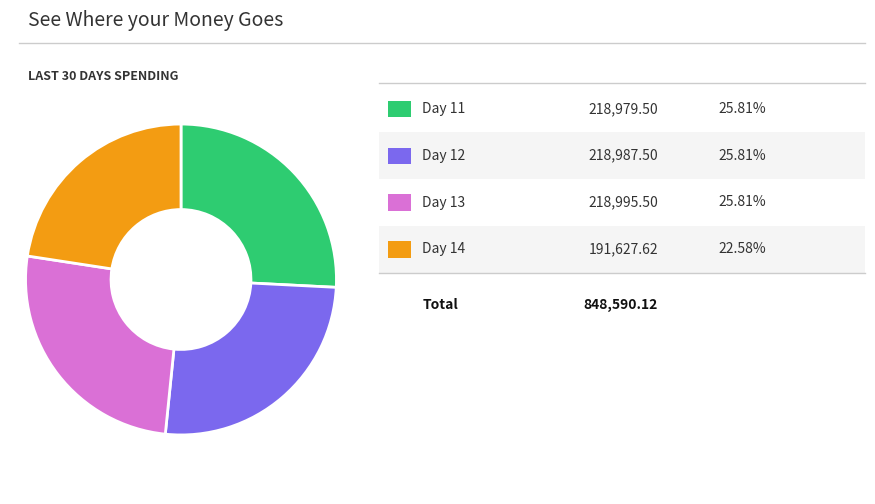

Is there a majority slice in this chart?

No